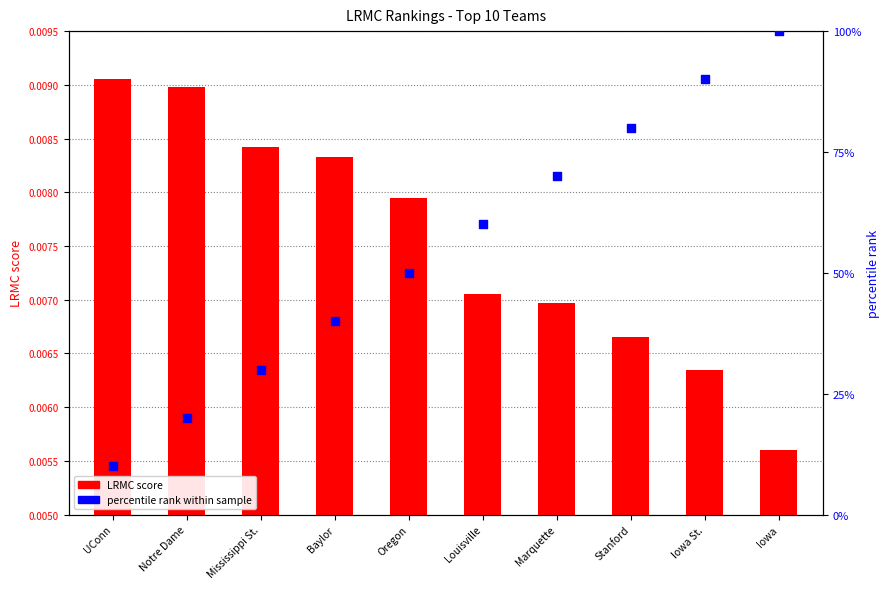

Which series contains the highest Y value?

percentile rank within sample